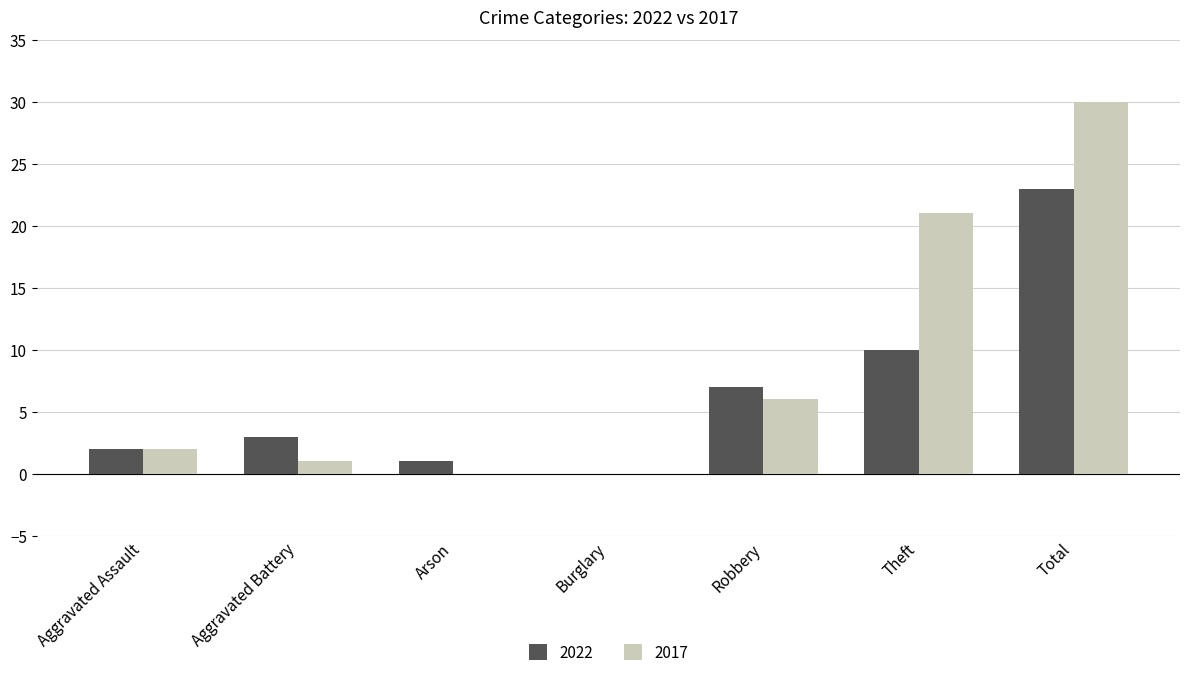

Are the bars grouped side by side (vs. stacked)?

Yes